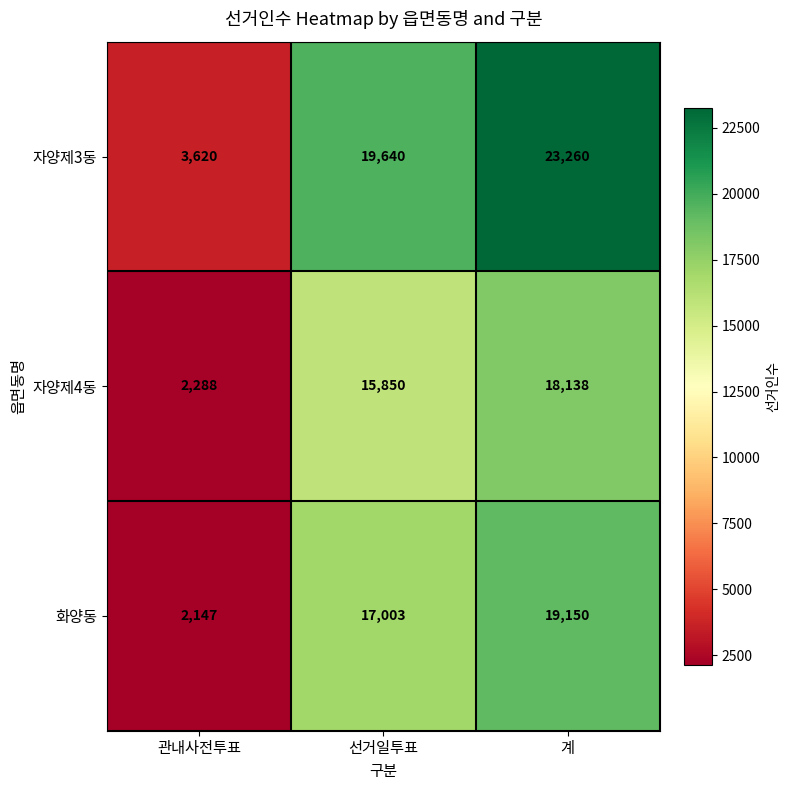

The value of 자양제3동 at 계 is 23260. True or false?

True